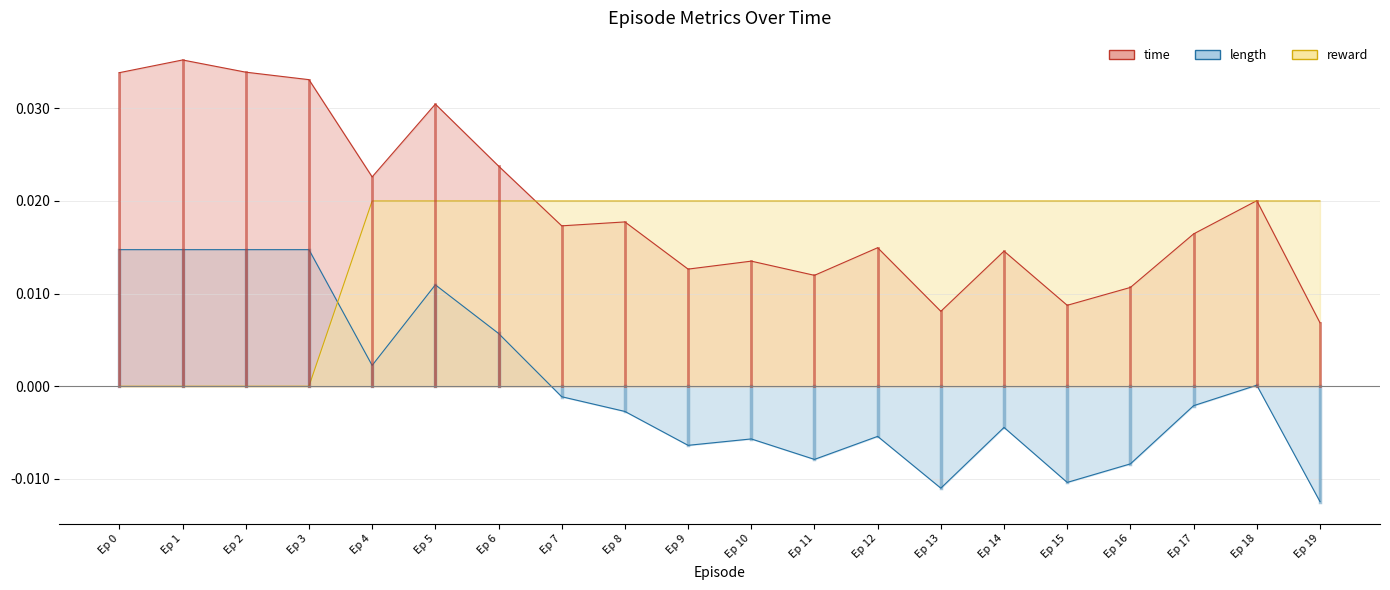

How many times do length and reward cross each other?

1